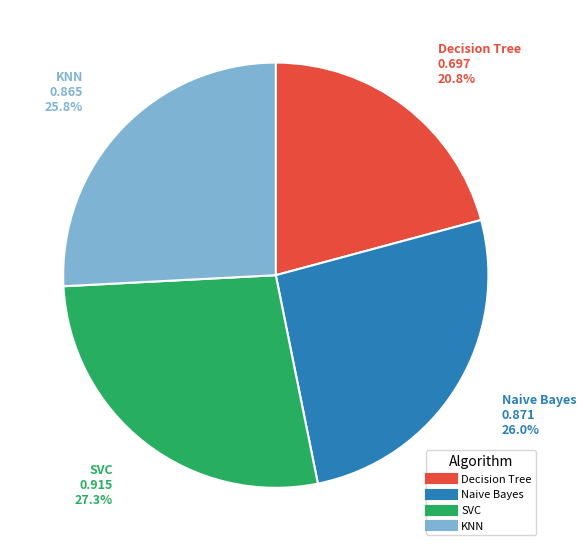

Does any single category account for the majority?

No